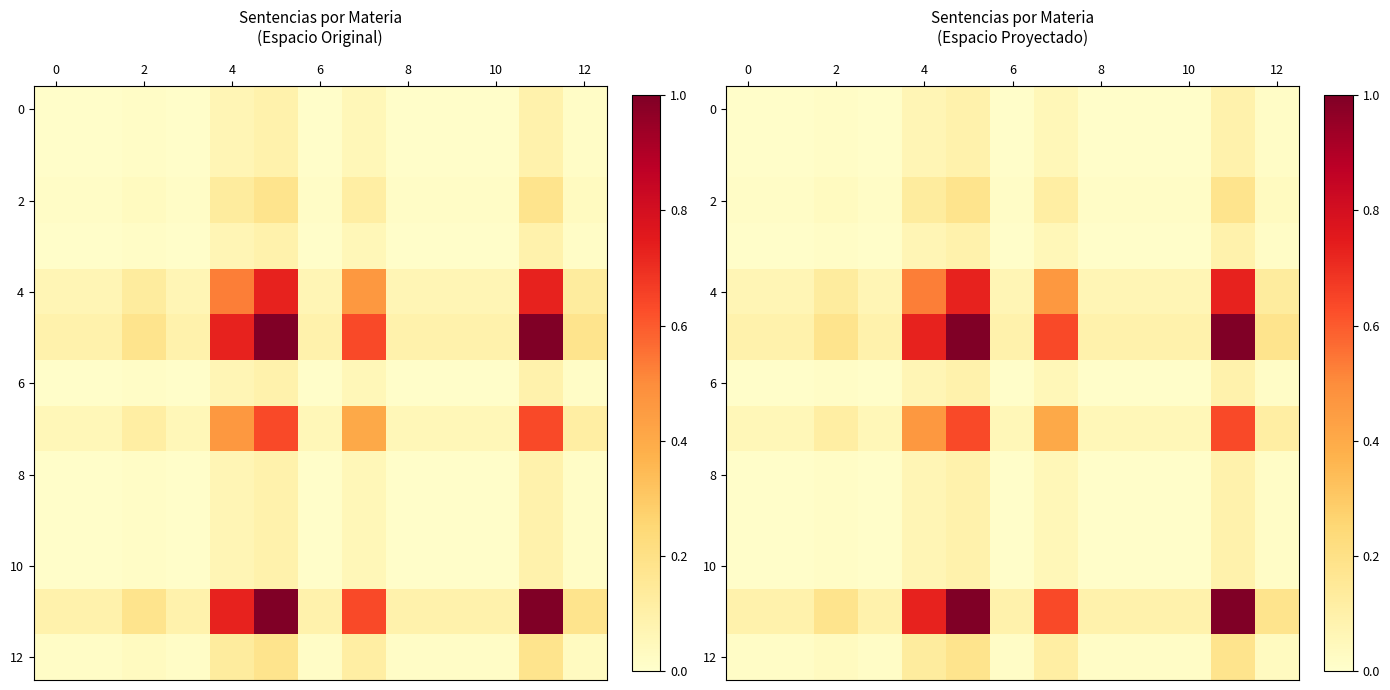

How many series are shown in this chart?

13